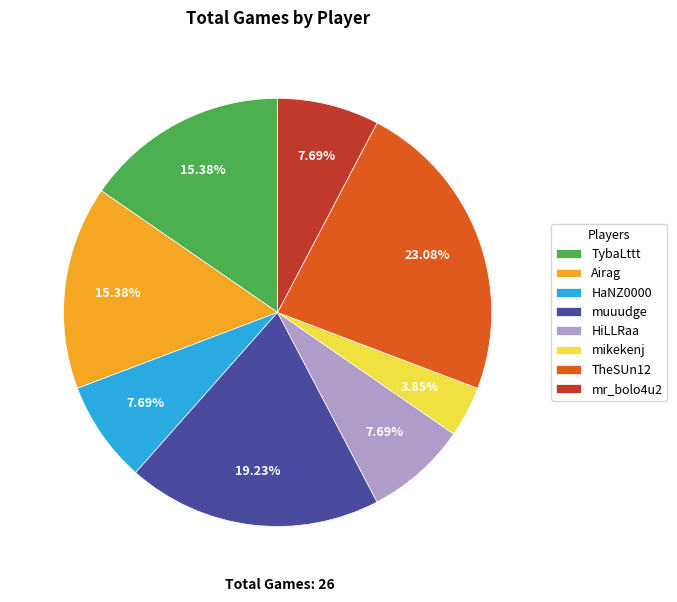

Which has a higher value, TybaLttt or mr_bolo4u2?

TybaLttt